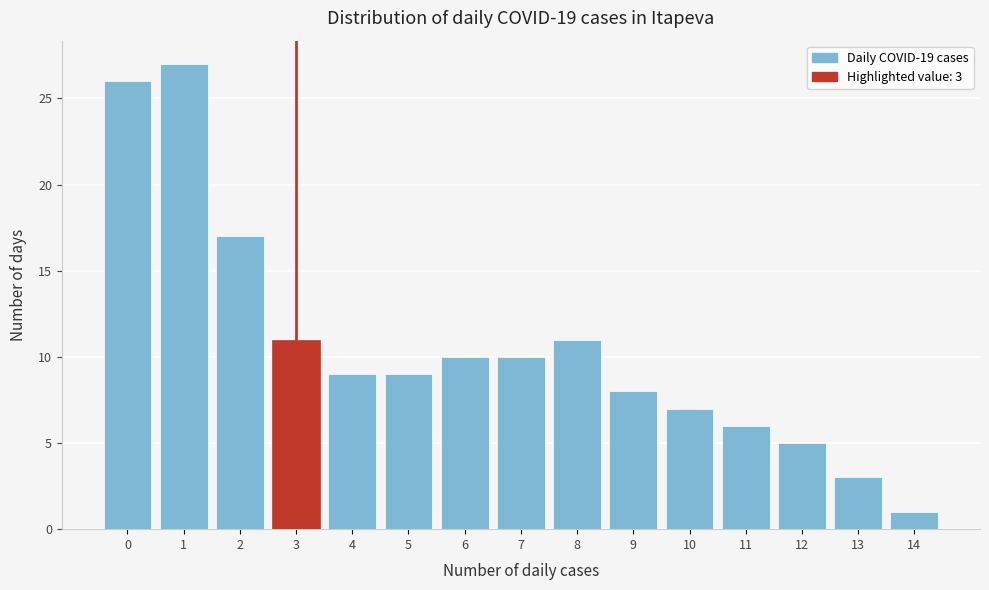

Over which range of the x-axis is the bar tallest?

0.5 to 1.5